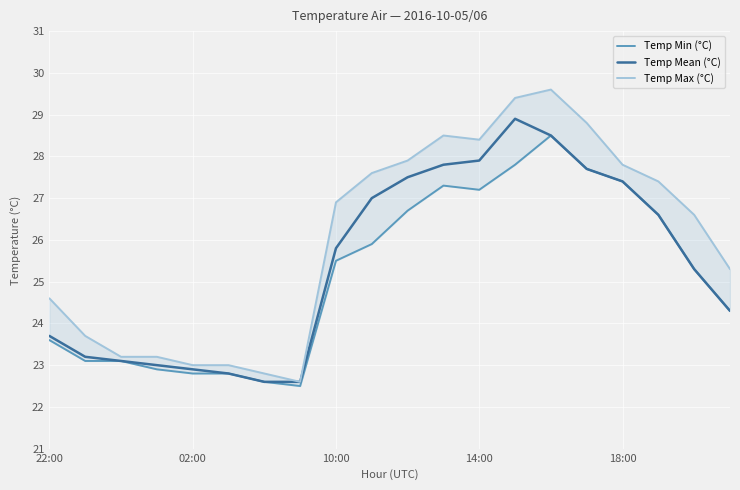

At which label does Temp Mean (°C) first exceed 25?

10:00